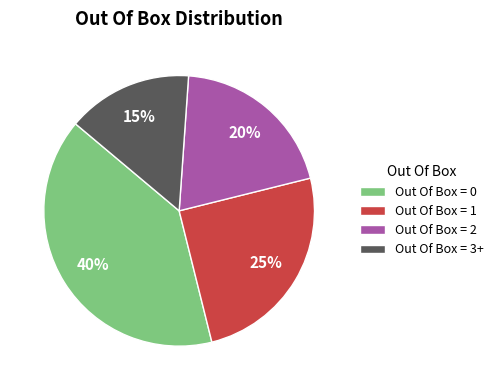

Does any single category account for the majority?

No